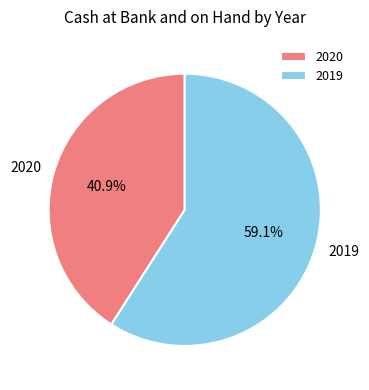

Which category accounts for the majority?

2019